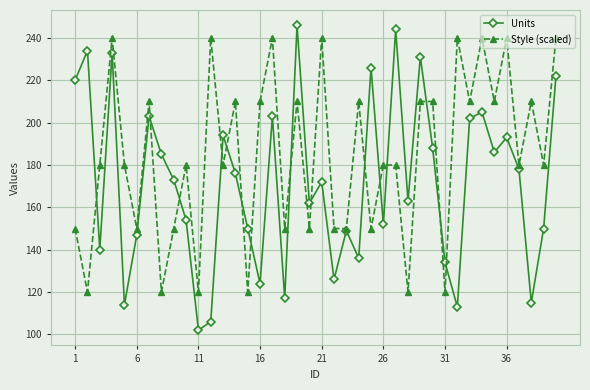

What is the minimum value shown in the chart?

102